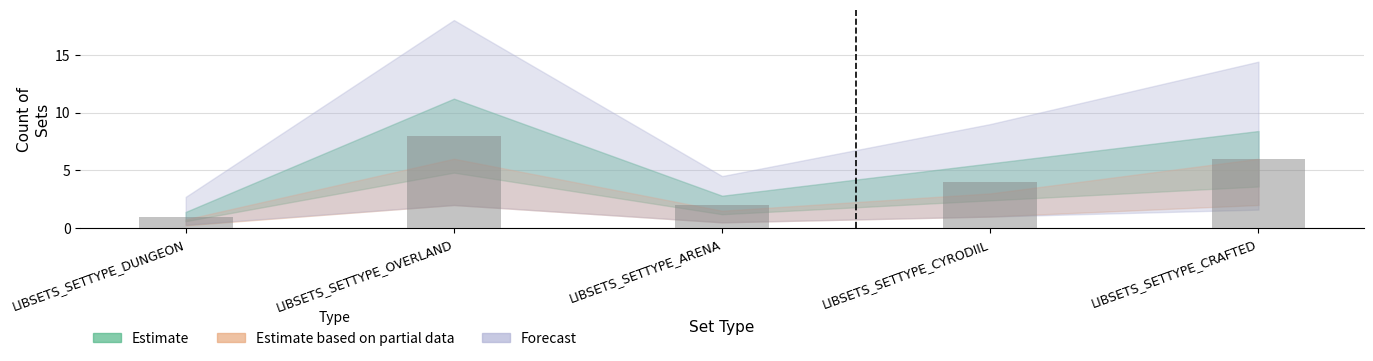

True or false: the data shows 8 at LIBSETS_SETTYPE_CRAFTED.

False